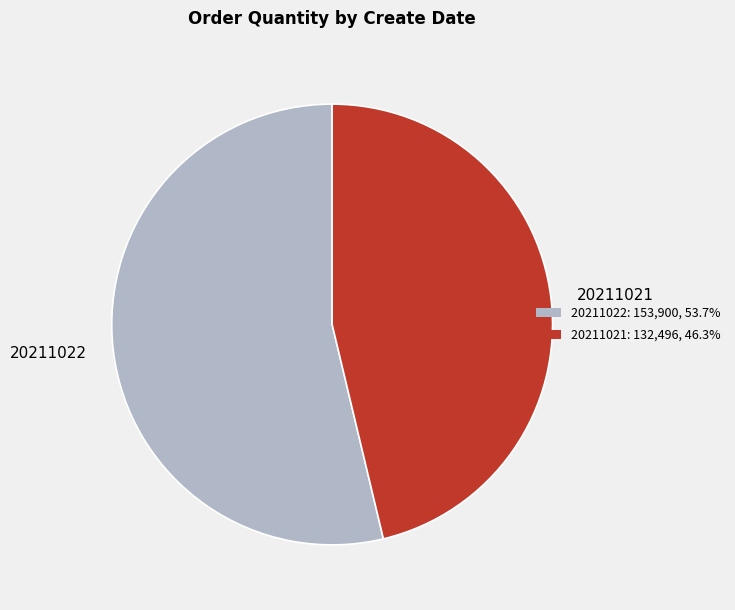

Rank the categories by value from highest to lowest.

20211022, 20211021